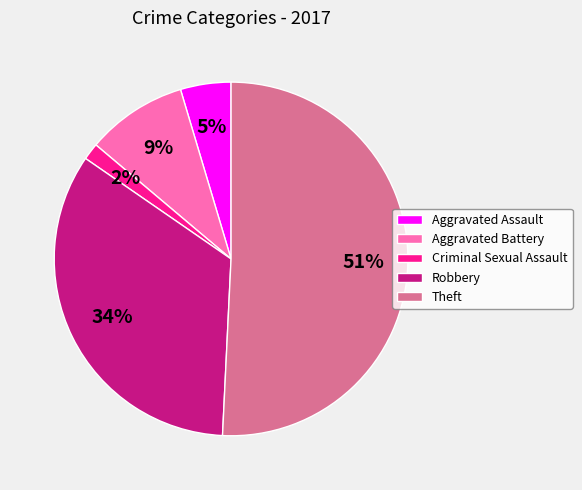

Is the sum of Robbery and Theft greater than half?

Yes